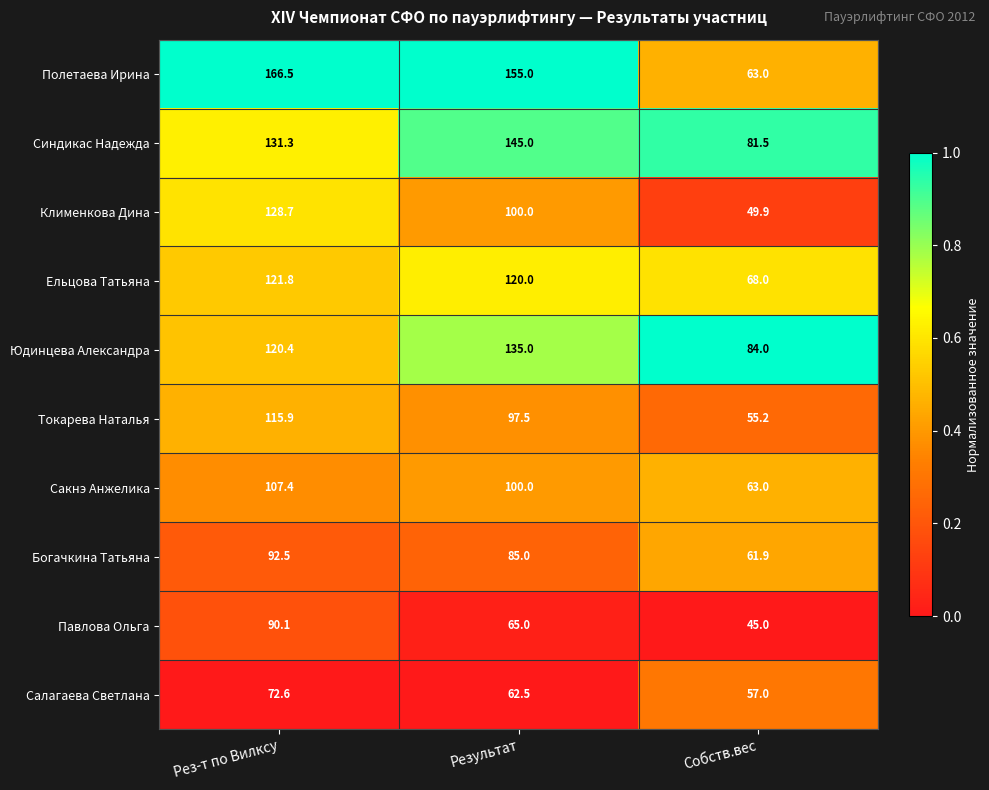

At Рез-т по Вилксу, list the series in order from largest to smallest.

Полетаева Ирина, Синдикас Надежда, Клименкова Дина, Ельцова Татьяна, Юдинцева Александра, Токарева Наталья, Сакнэ Анжелика, Богачкина Татьяна, Павлова Ольга, Салагаева Светлана